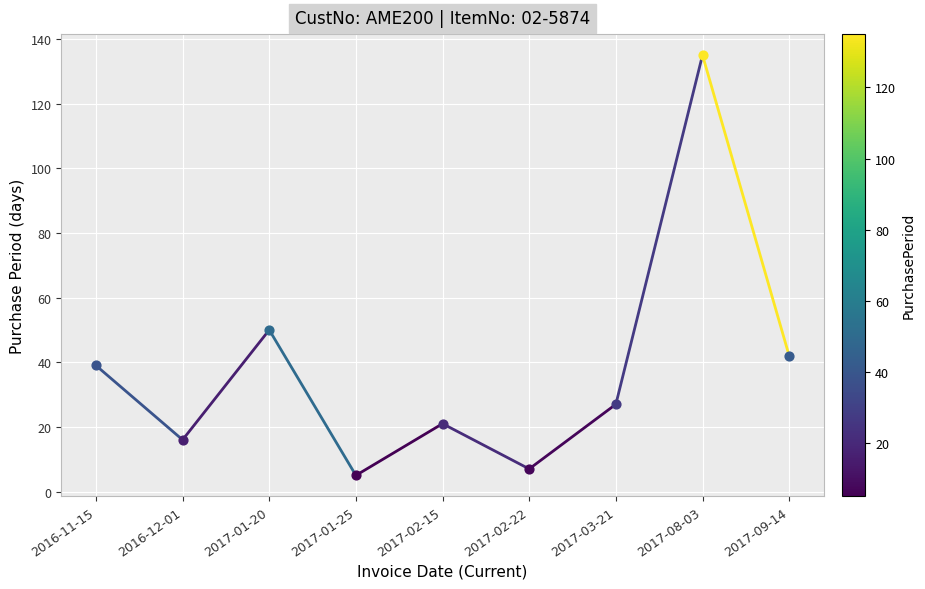

Approximately how many times larger is the value at 2016-11-15 compared to 2016-12-01?

2.4